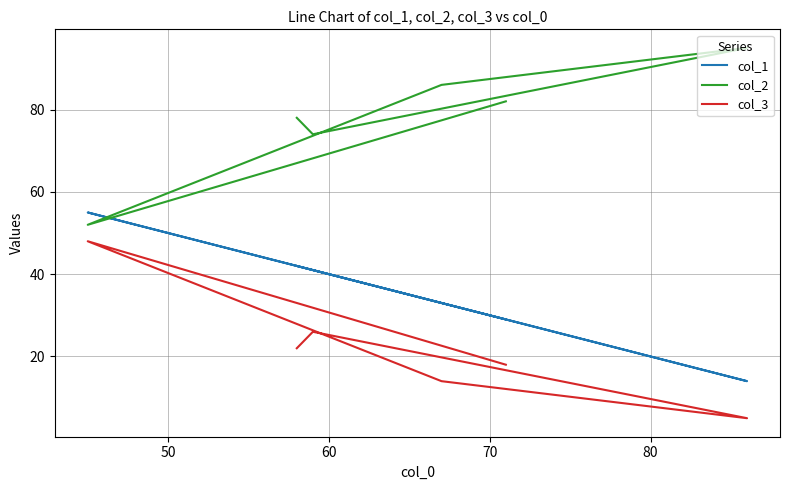

Reading right to left, extract all data points from this chart.

col_1: 42	41	14	33	55	29
col_2: 78	74	95	86	52	82
col_3: 22	26	5	14	48	18